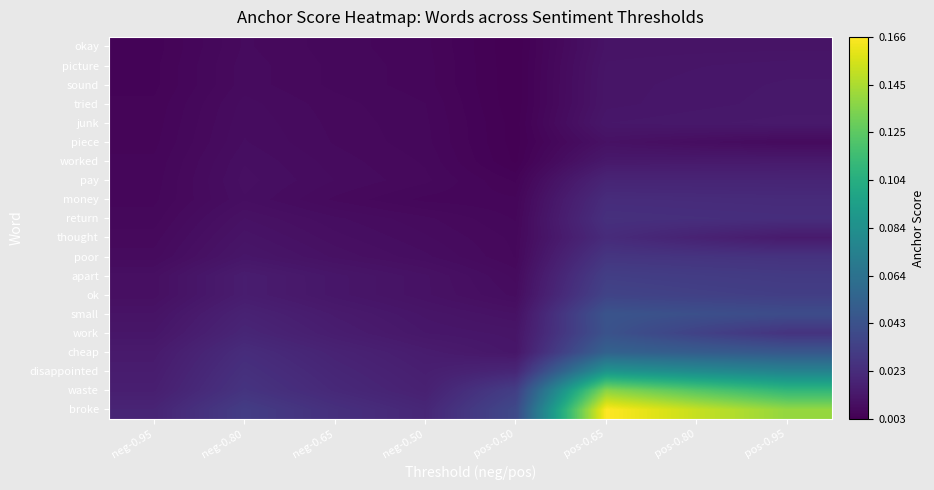

How many categories are shown in the chart?

8